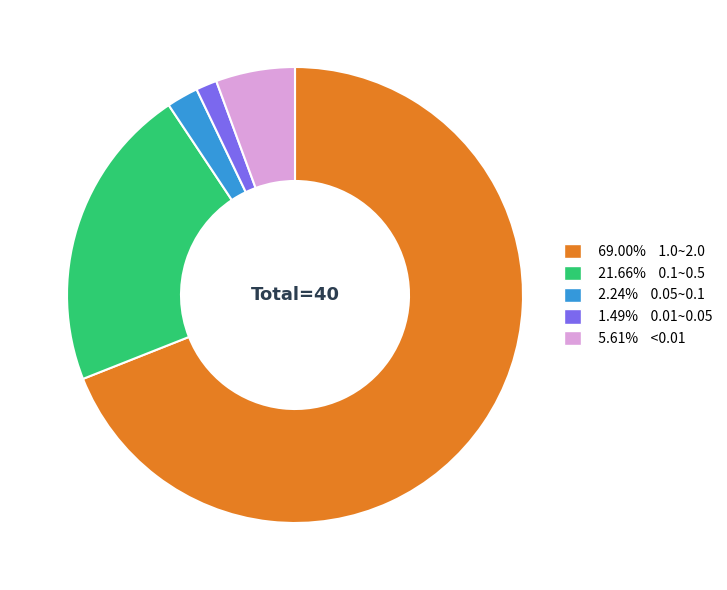

Does 2.24% 0.05~0.1 account for over 50% of the chart?

No